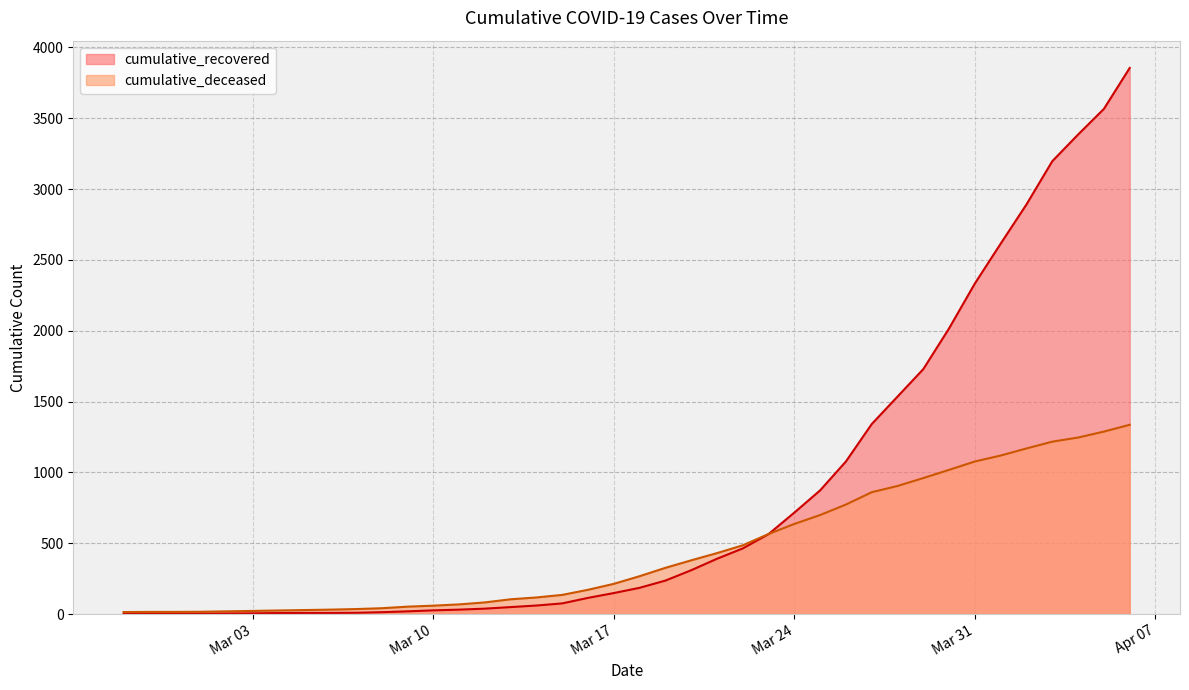

At which label does cumulative_deceased first exceed 267?

2020-03-19